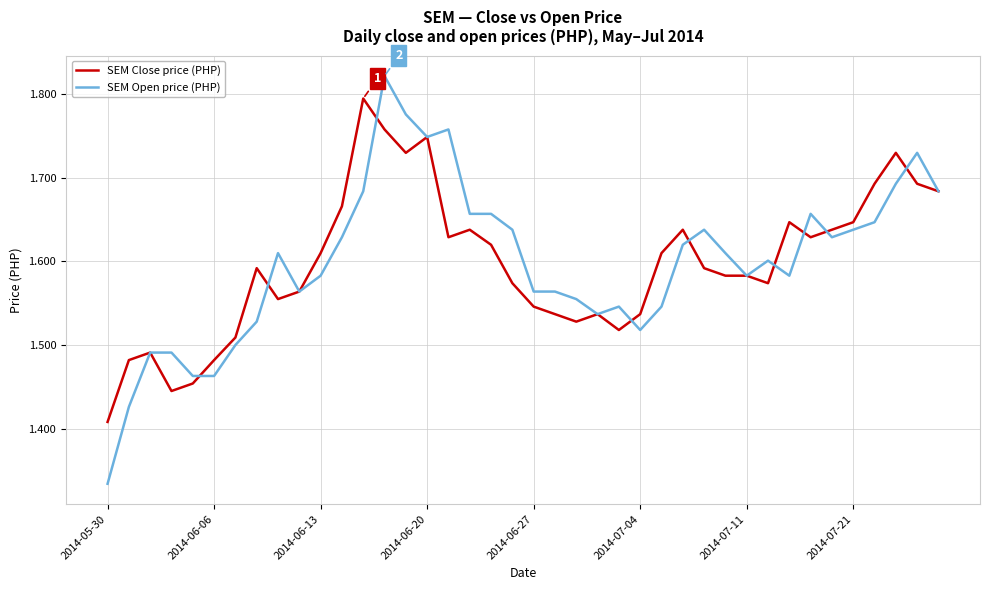

List the series in order of their peak value, highest first.

SEM Open price (PHP), SEM Close price (PHP)